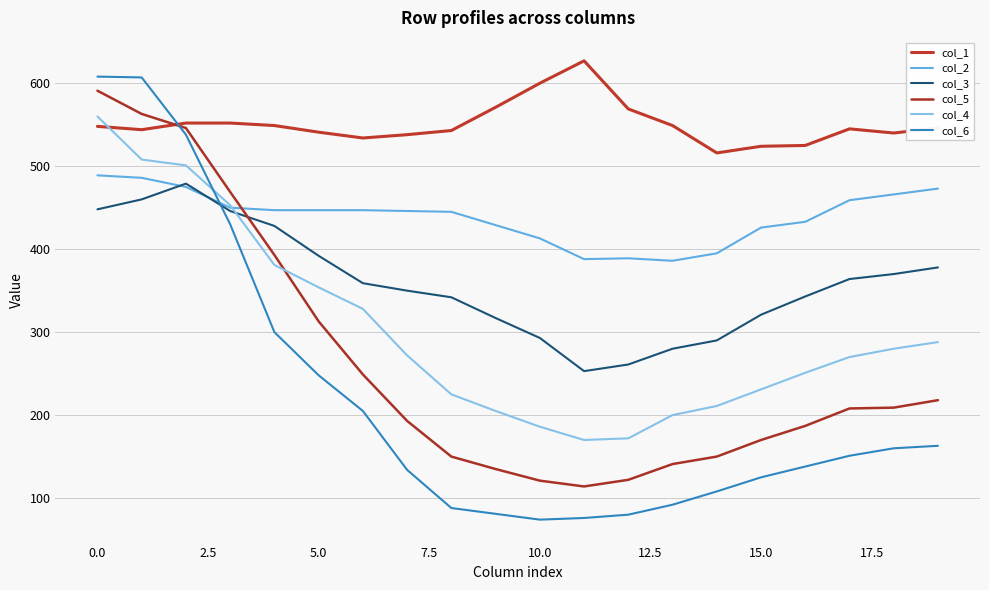

How many lines are shown in the chart?

6